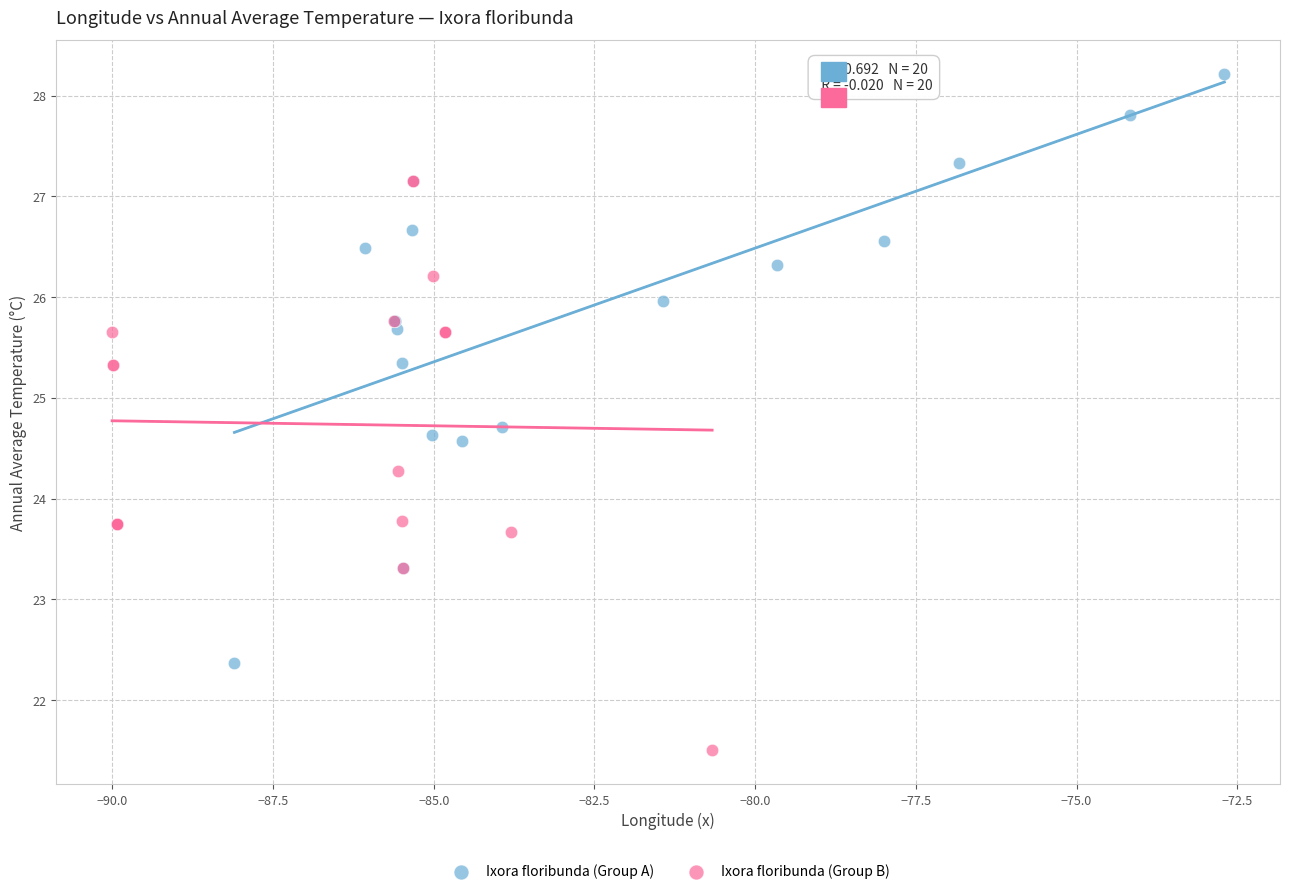

Which series reaches the maximum Y coordinate?

Ixora floribunda (Group A)